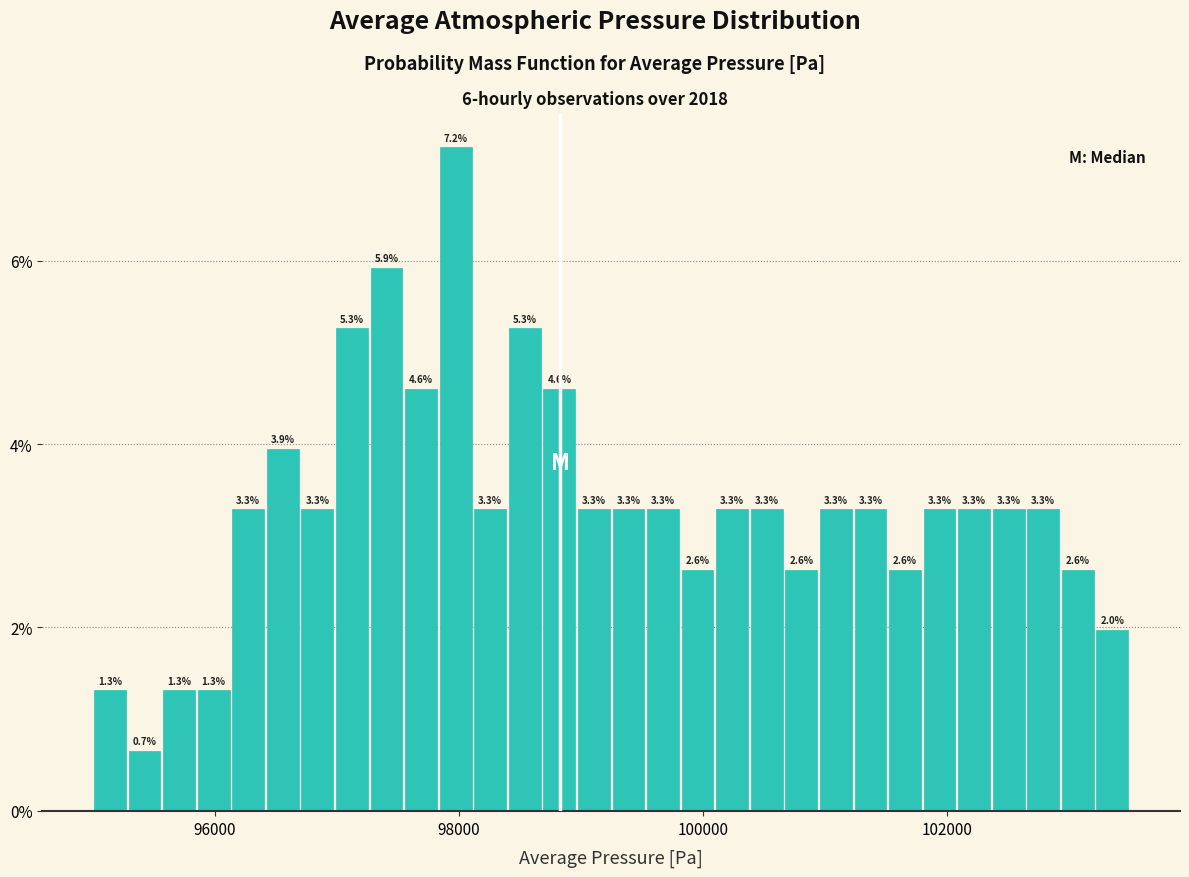

Around what value on the x-axis is the tallest bar? Give the approximate position of its centre, as read against the axis.

98000